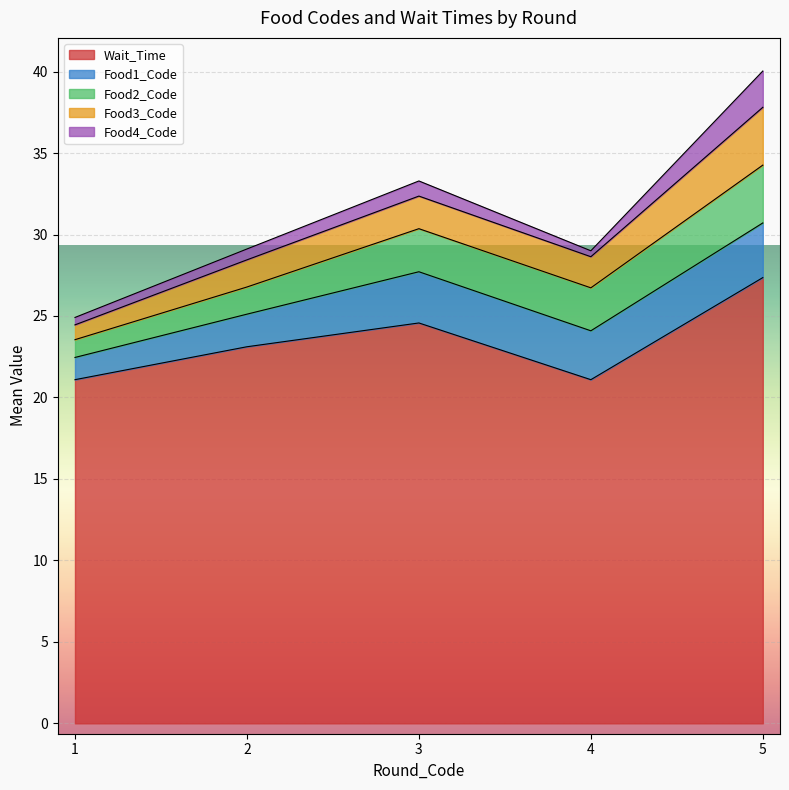

Is it true that Wait_Time equals 27.4 at 5?

True